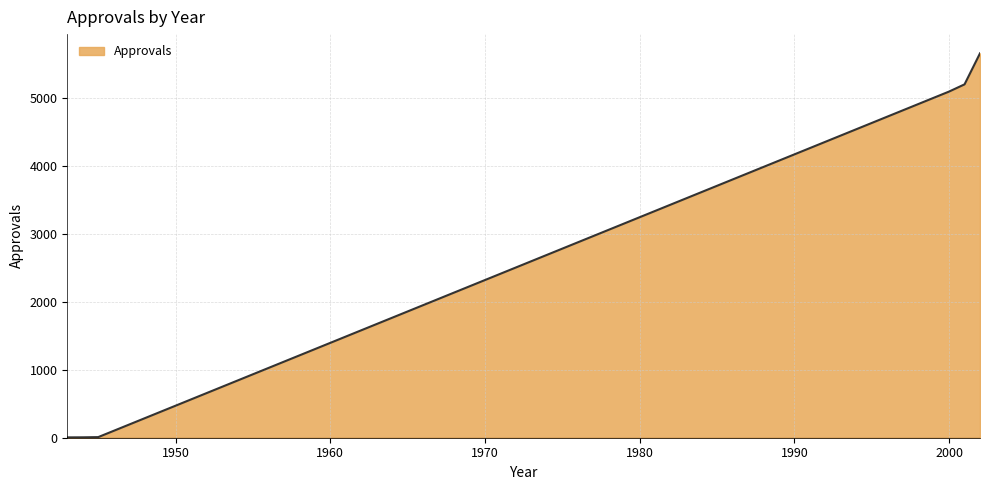

True or false: there are more than 2 points higher than both neighbors.

False